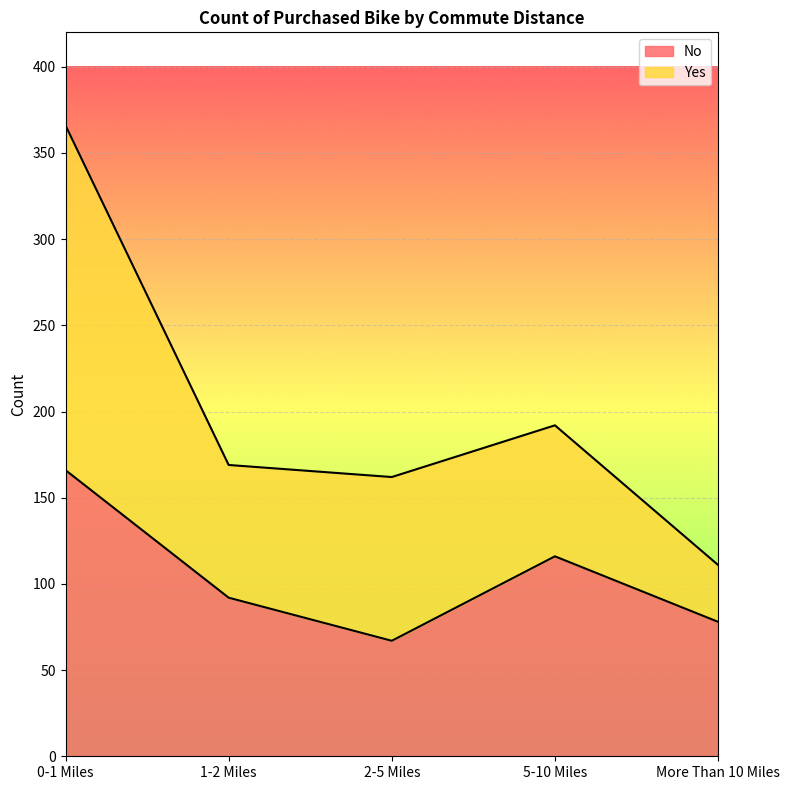

What is the label of the 4th point from the right?

1-2 Miles